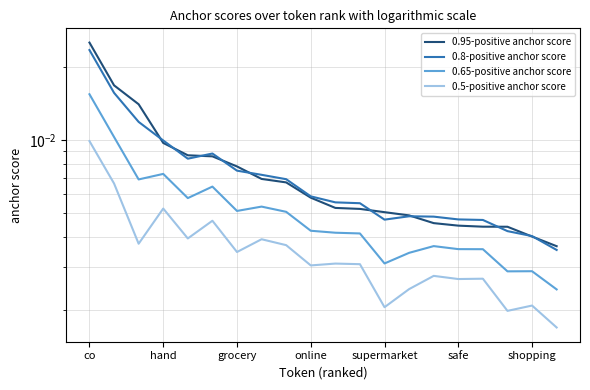

Rank the categories by 0.8-positive anchor score value from lowest to highest.

19, 18, 17, 16, 12, 15, 14, 13, 11, 10, 9, 8, 7, shopping, supermarket, safe, online, grocery, hand, co